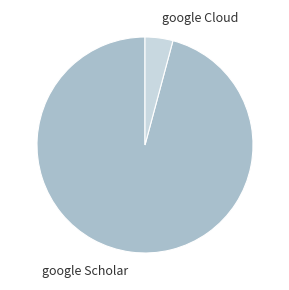

The google Scholar slice represents 96% of the pie. True or false?

True